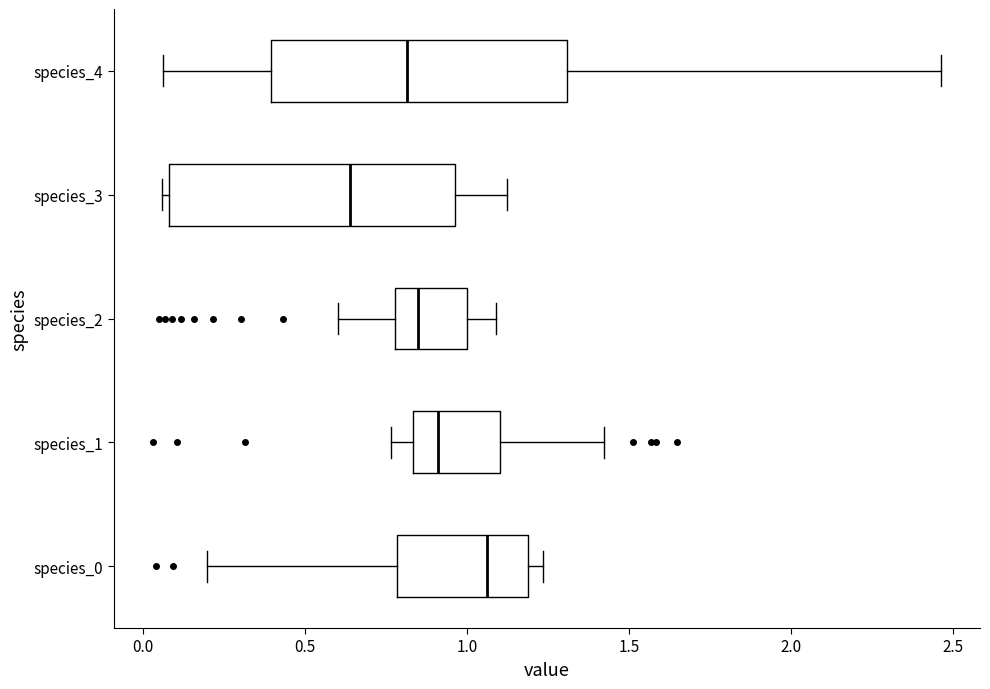

Where does the median line of the box for species_3 sit on the x-axis? The values are not printed on the chart, so give them approximately, as read against the axis.

0.65